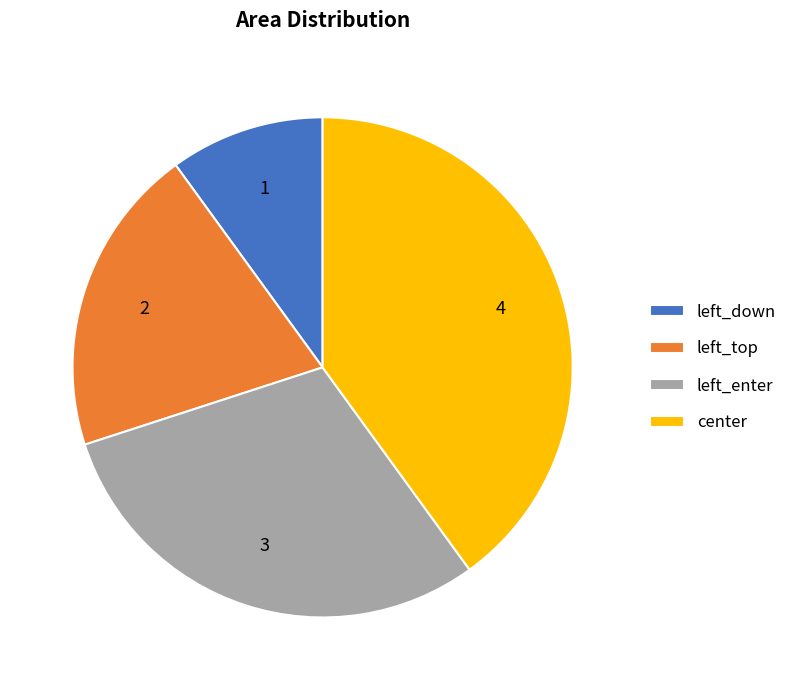

Does left_enter account for over 50% of the chart?

No